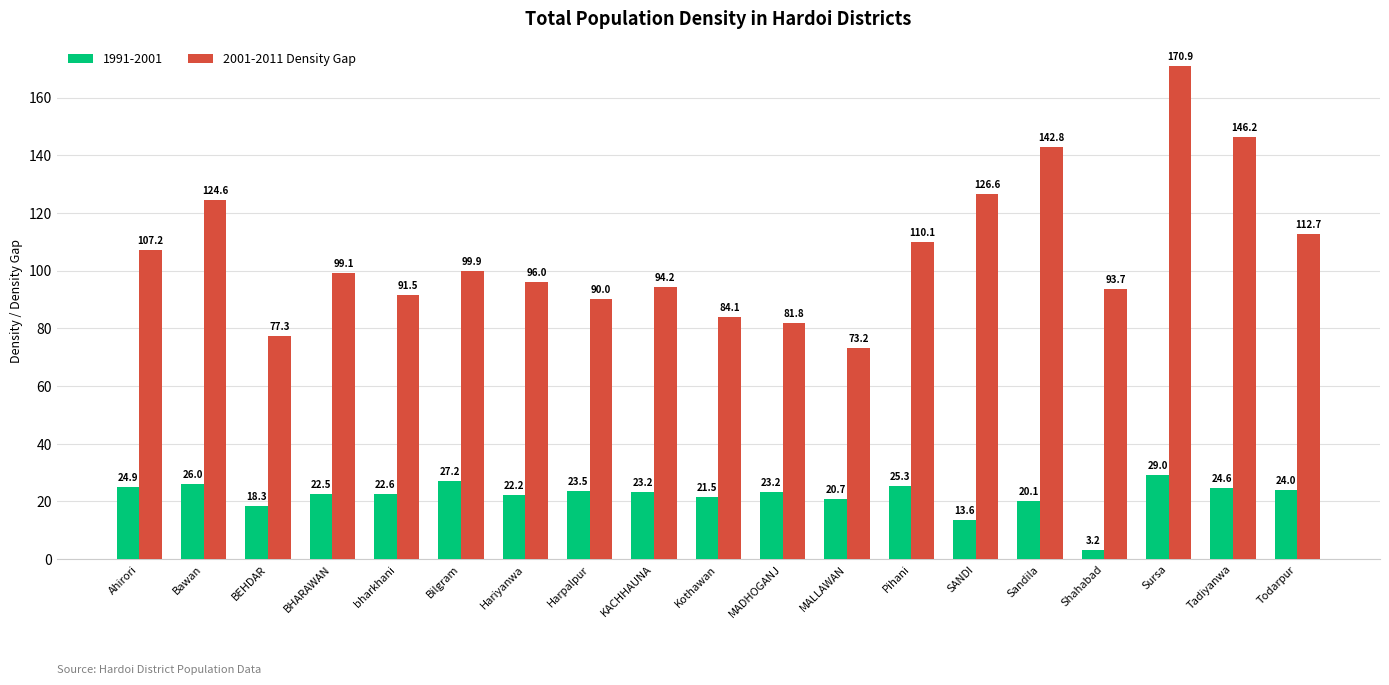

What is the difference between the 2001-2011 Density Gap values at Shahabad and SANDI?

32.9